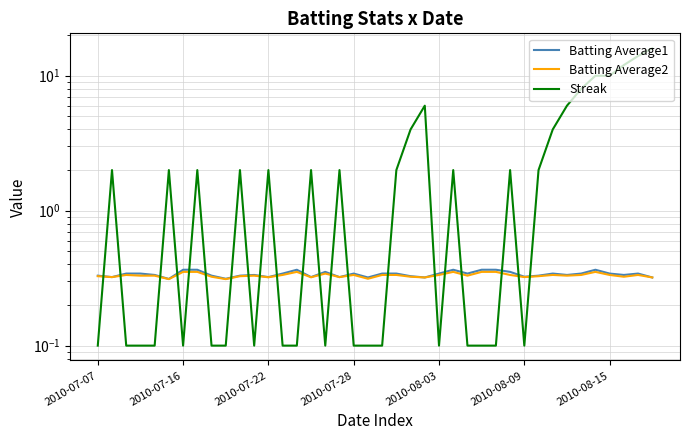

What is the difference between the highest and lowest values at 20?

0.2